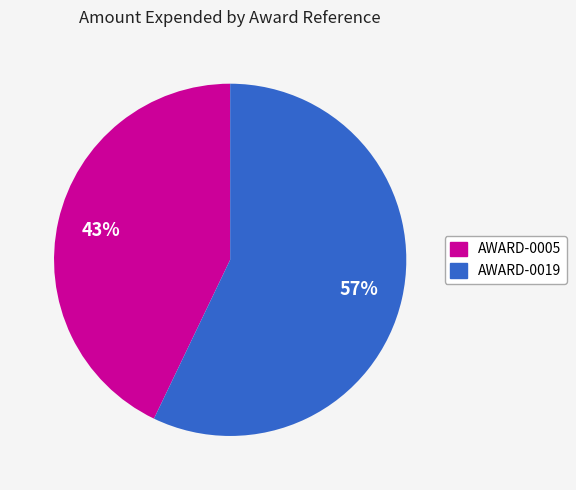

Does any single category account for the majority?

Yes